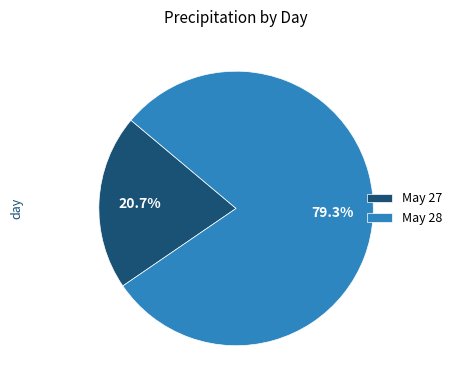

What is the ratio of the value at May 28 to the value at May 27?

3.8